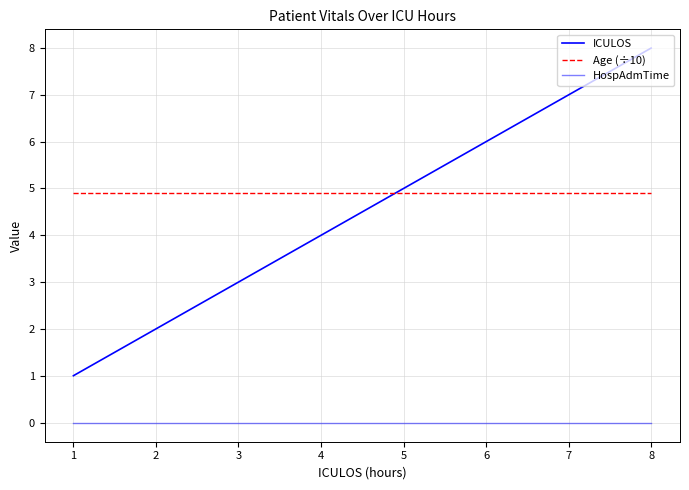

Is this an area chart (filled region under the line)?

No